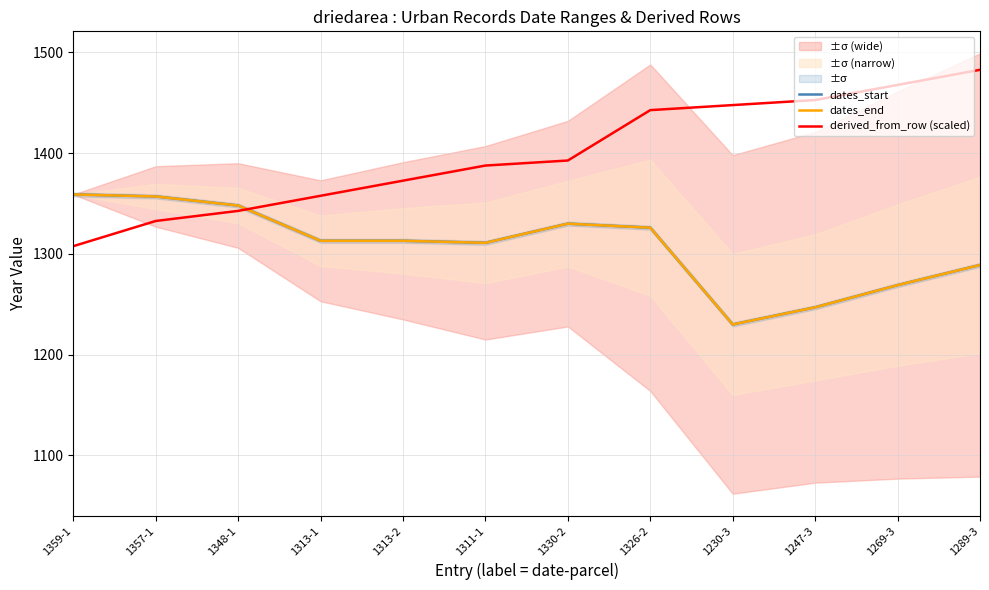

Where is the first local maximum for dates_start?

1330-2